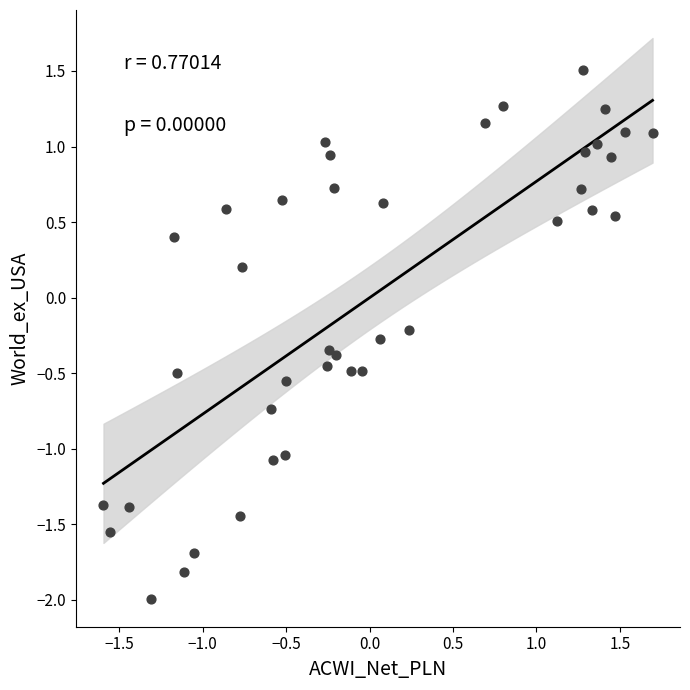

What is the range of Y values (max minus min)?

3.5